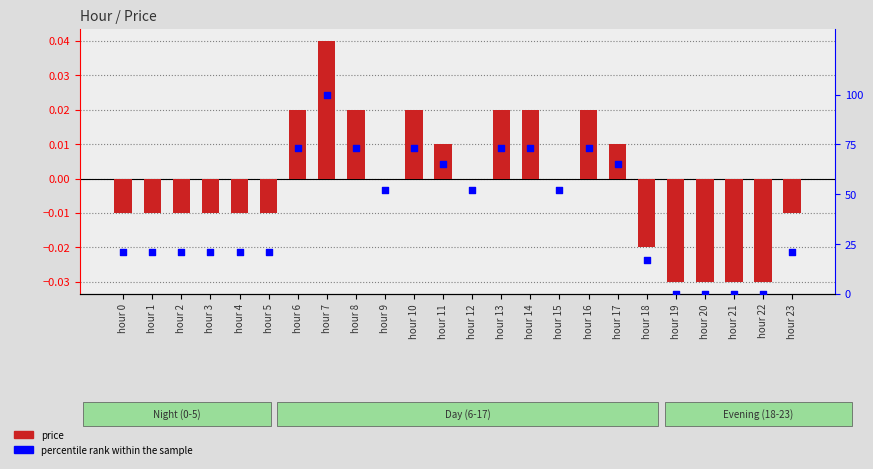

Which series contains the lowest Y value?

price